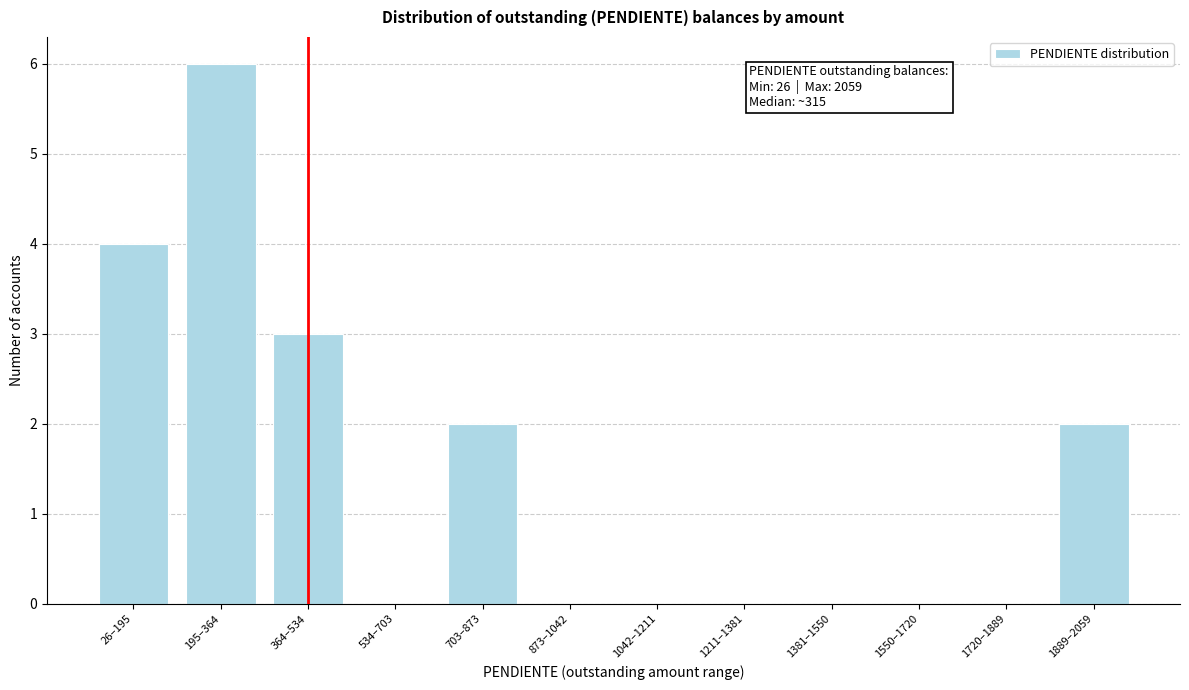

Reading right to left, transcribe all the data shown in this chart.

1889–2059=2	1720–1889=0	1550–1720=0	1381–1550=0	1211–1381=0	1042–1211=0	873–1042=0	703–873=2	534–703=0	364–534=3	195–364=6	26–195=4